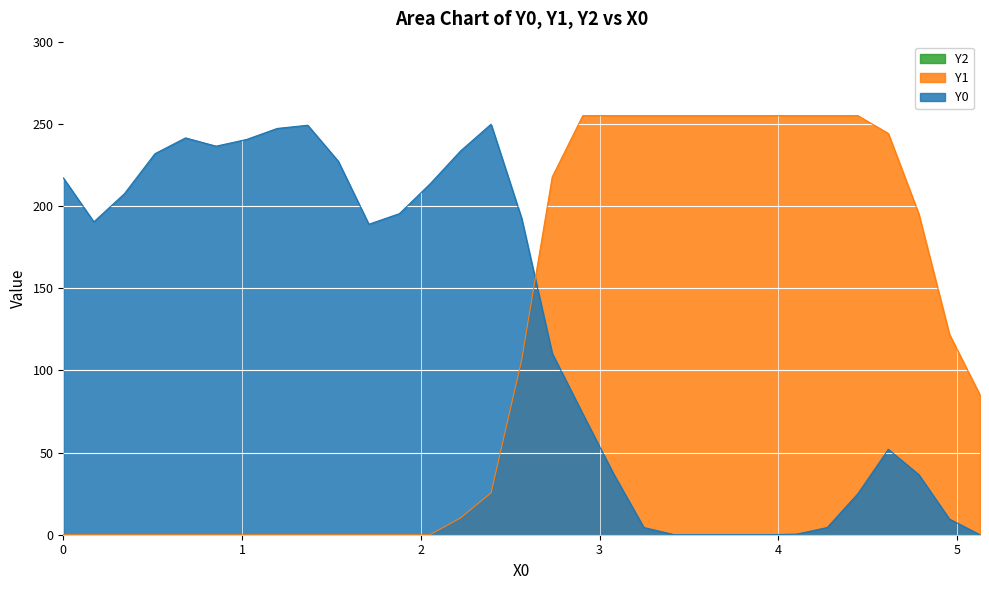

What is the maximum value for Y0?

249.8